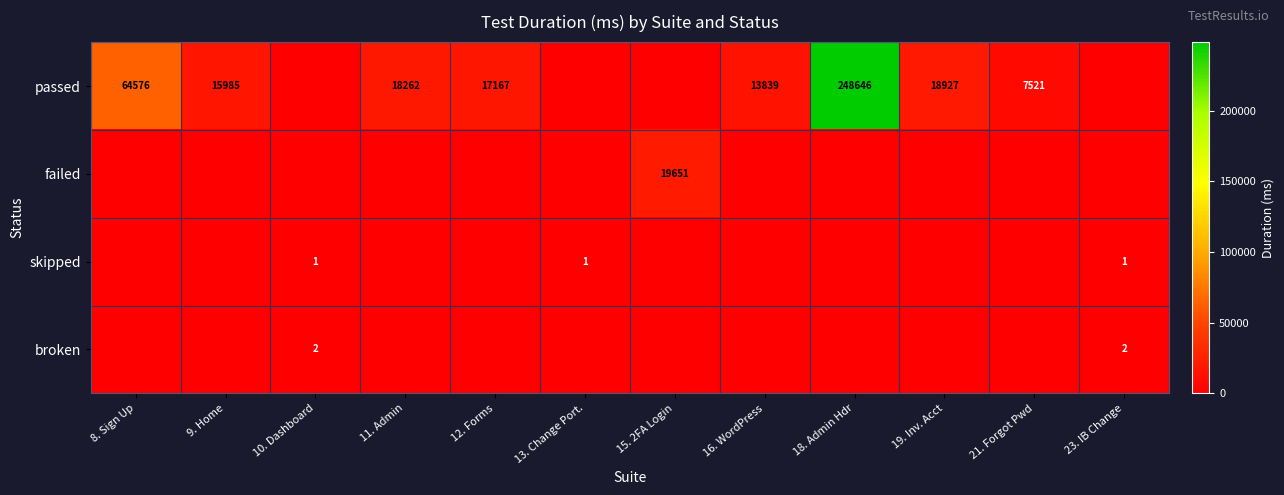

The value of passed at 8. Sign Up is 88925. True or false?

False